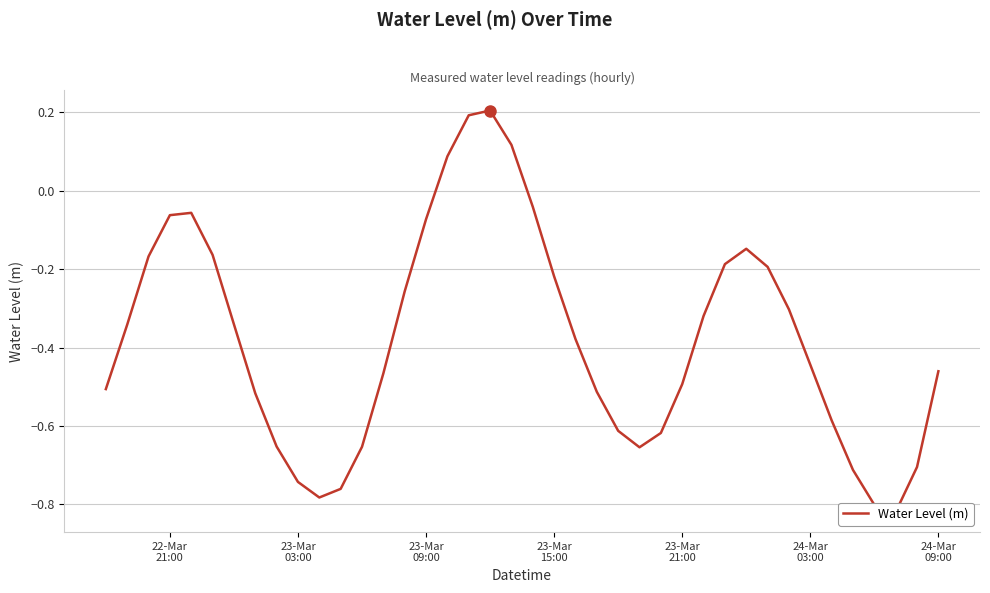

The value at 22 is -0.5. True or false?

False